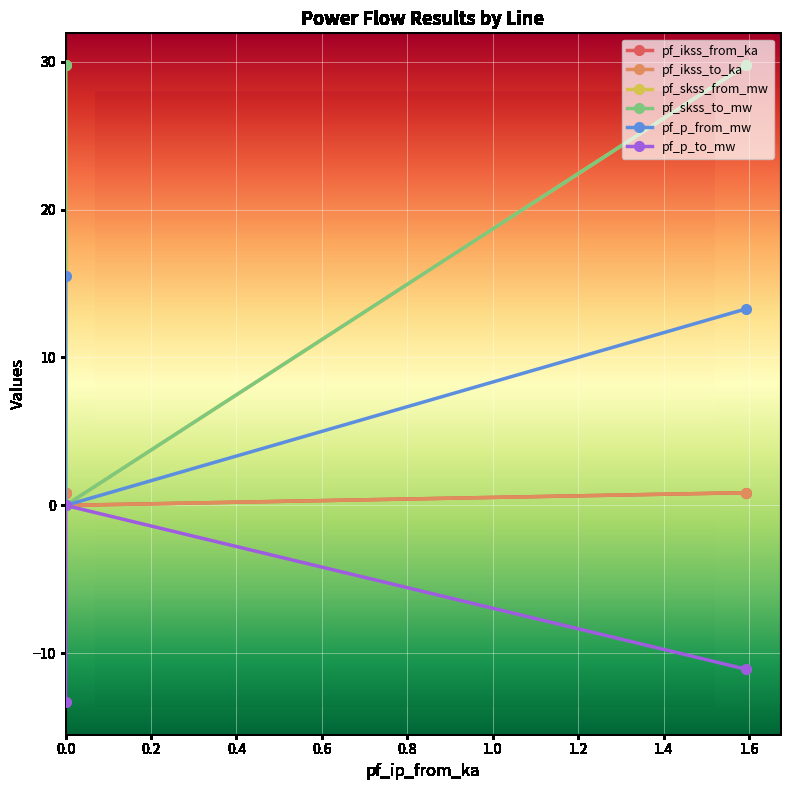

What are all the series names shown in the legend?

pf_ikss_from_ka, pf_ikss_to_ka, pf_skss_from_mw, pf_skss_to_mw, pf_p_from_mw, pf_p_to_mw